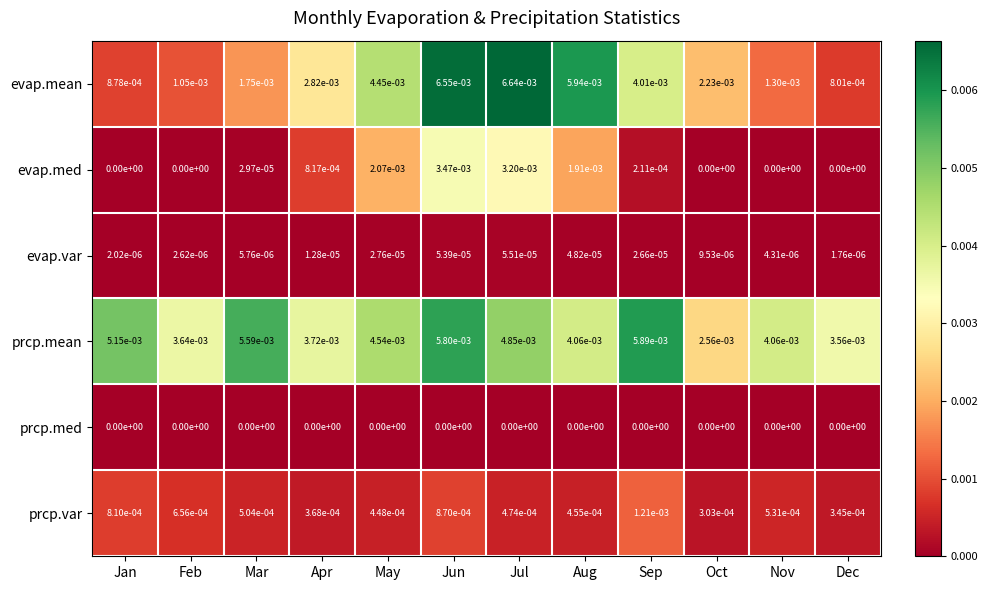

Which series changed the most between Sep and Dec?

evap.mean